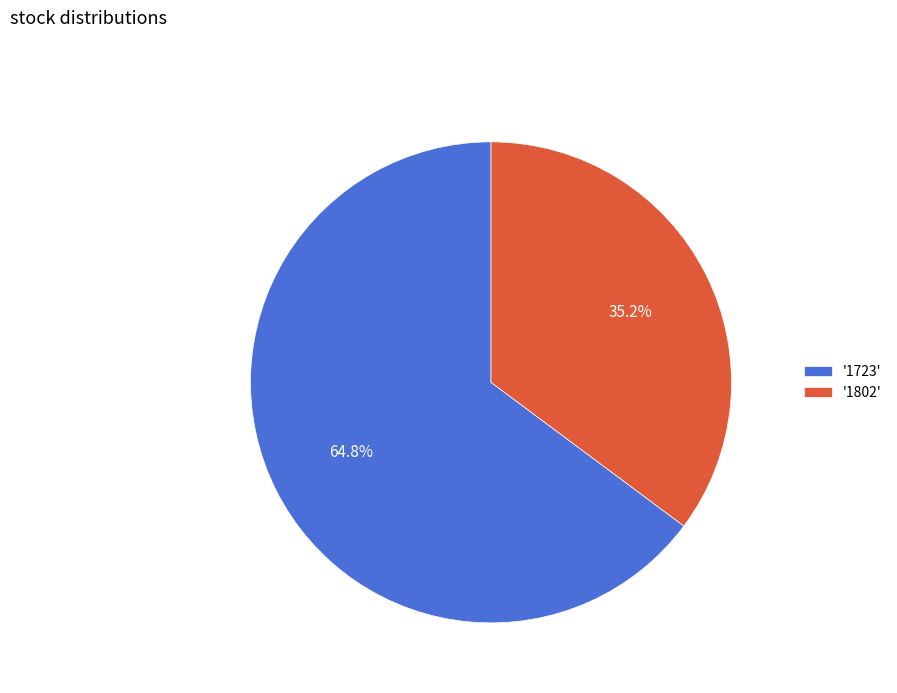

Which category accounts for the majority?

'1723'